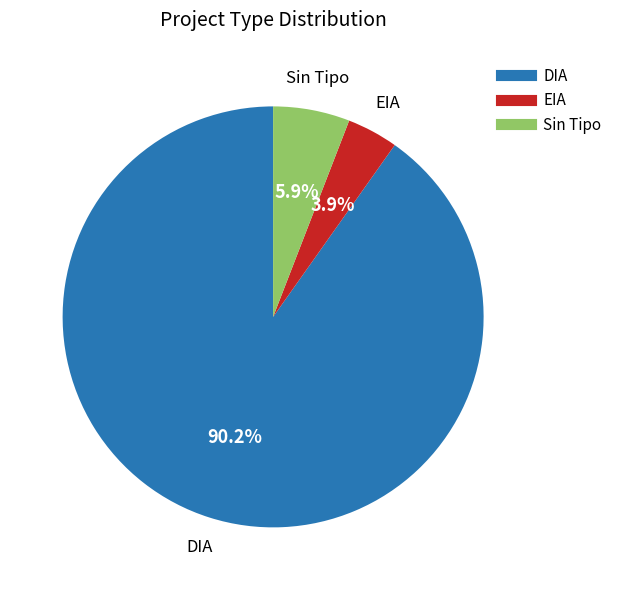

Count the number of slices in the pie.

3